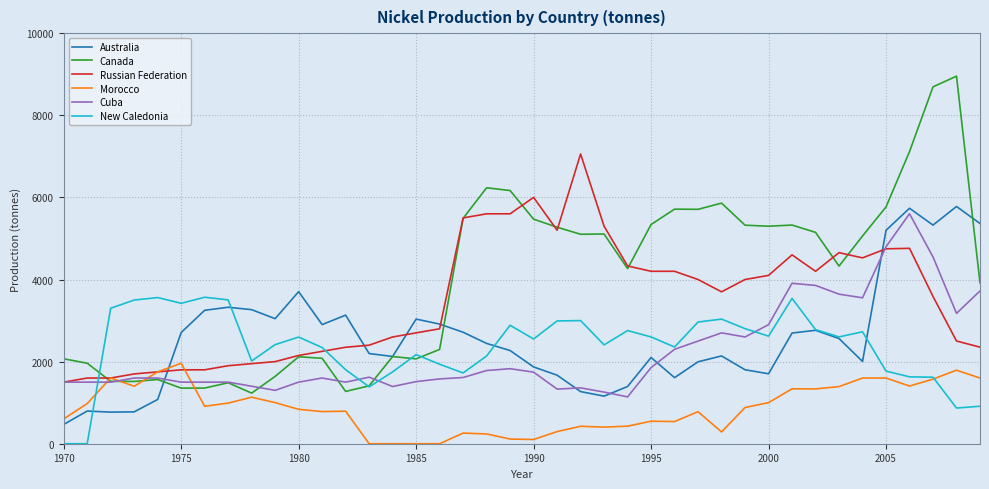

Which series has the largest total across all categories?

Canada